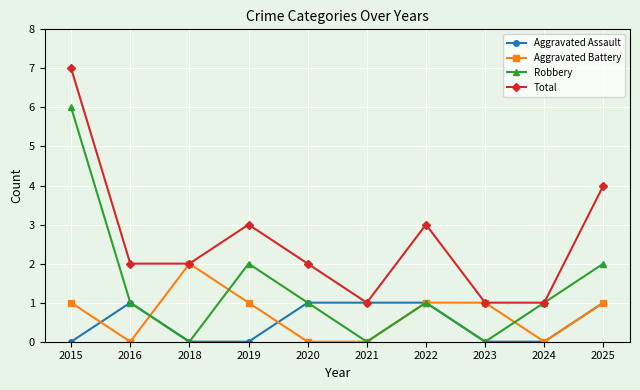

What is the spread (max minus min) of values at 2025?

3